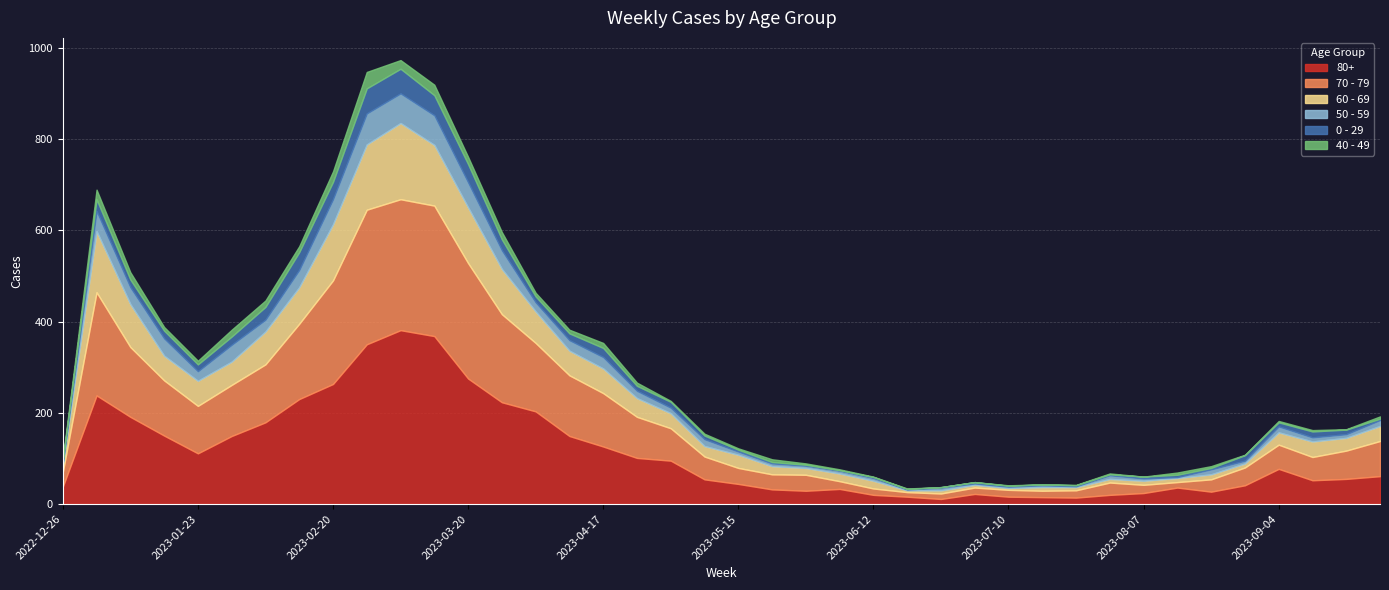

Where is 60 - 69 nearest to the value 85?

2023-02-13